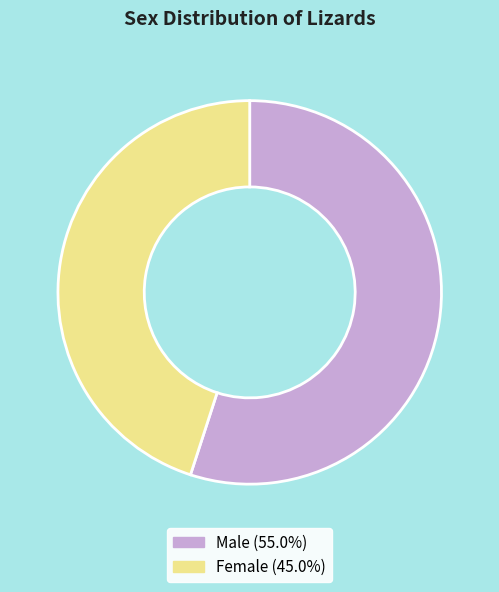

Which category has the biggest portion of the pie?

Male